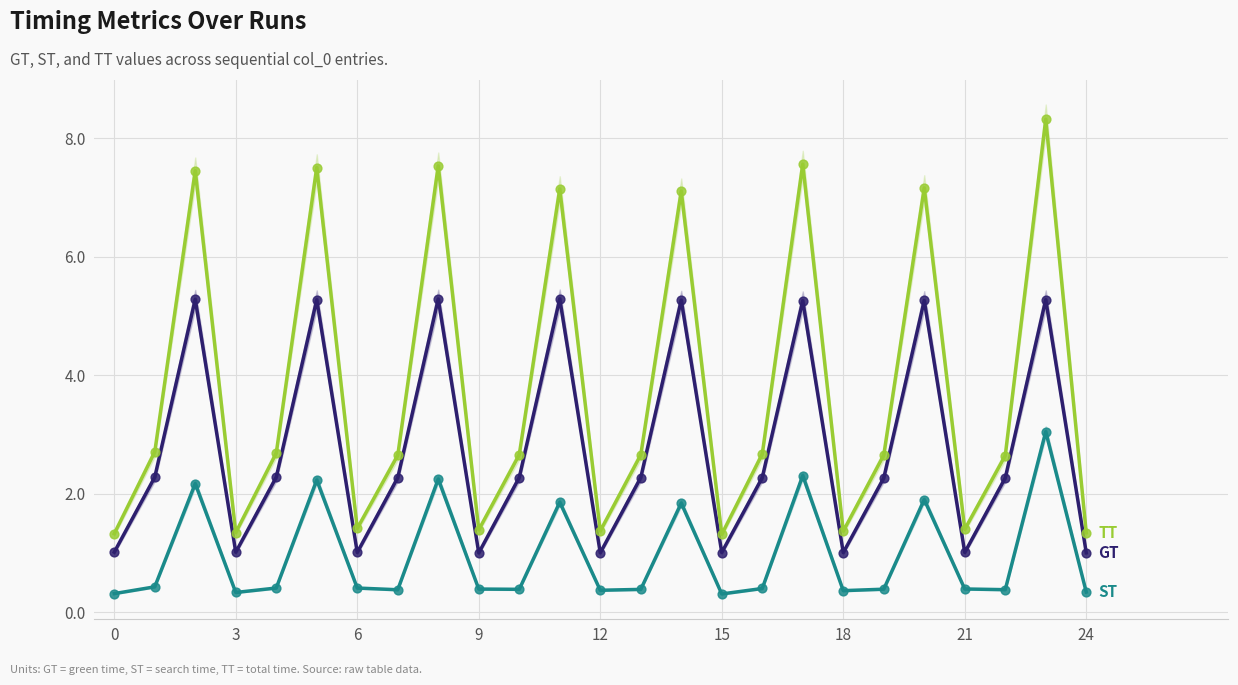

What is the total value across all series at 17?

15.1